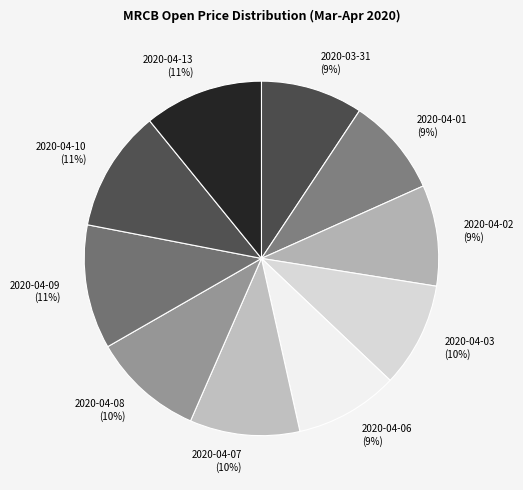

Do 2020-04-03 and 2020-04-07 together represent more than half of the pie?

No